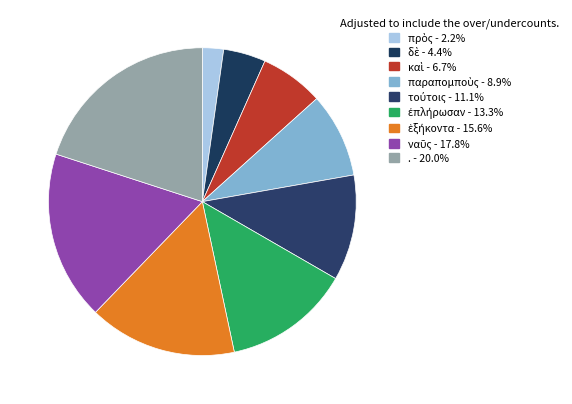

Is there any slice that represents more than half of the pie?

No